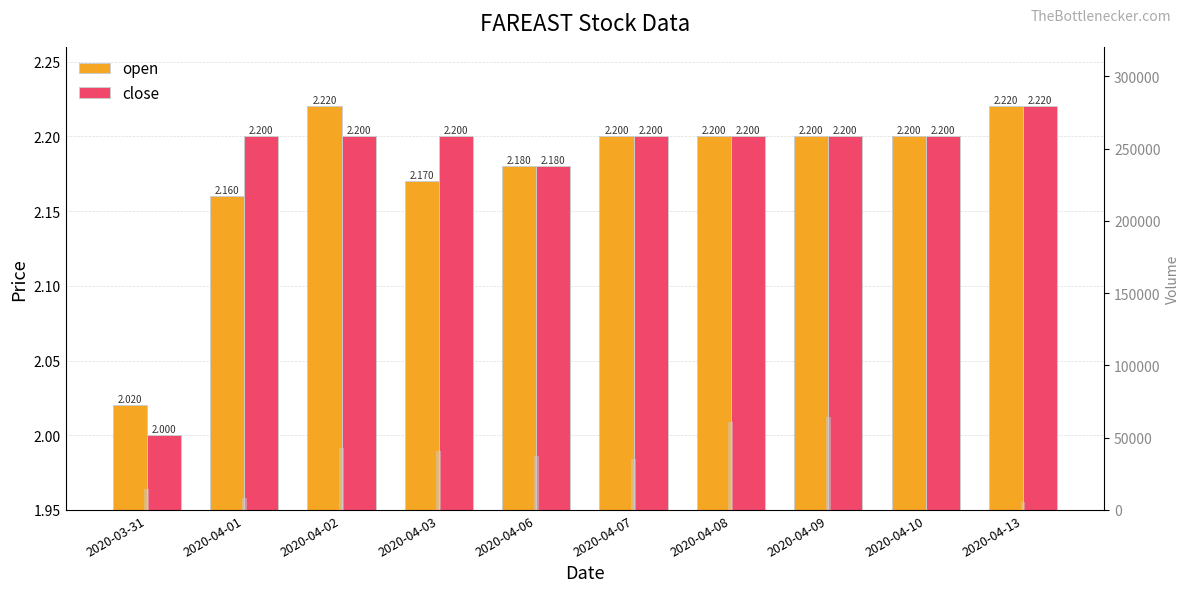

Which series changed the most between 2020-03-31 and 2020-04-09?

vol